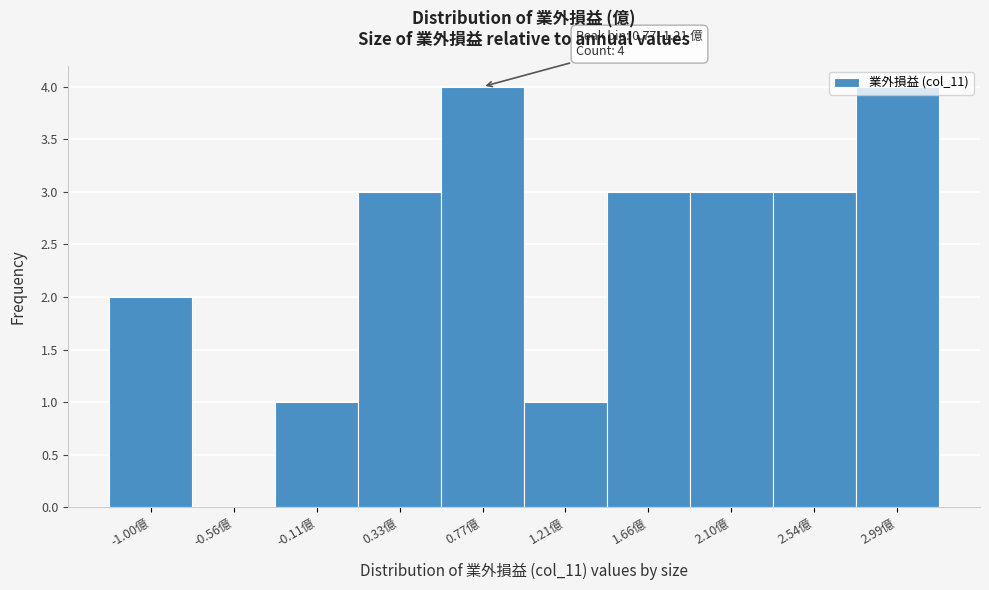

What is the sum of all values?

24